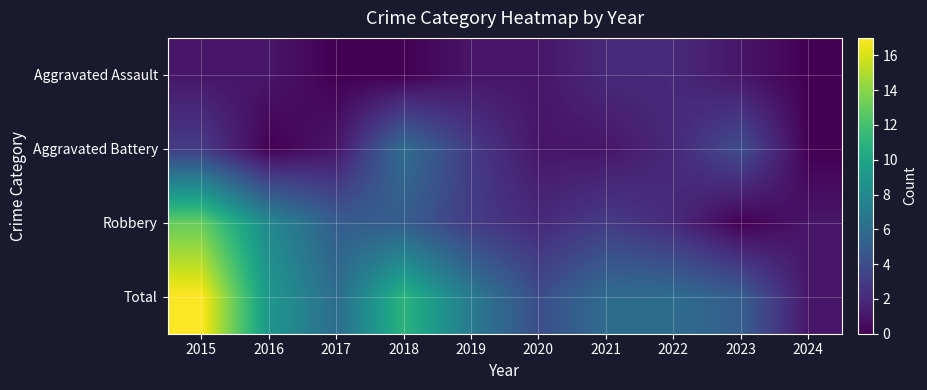

At which category is the sum across all series the highest?

2015